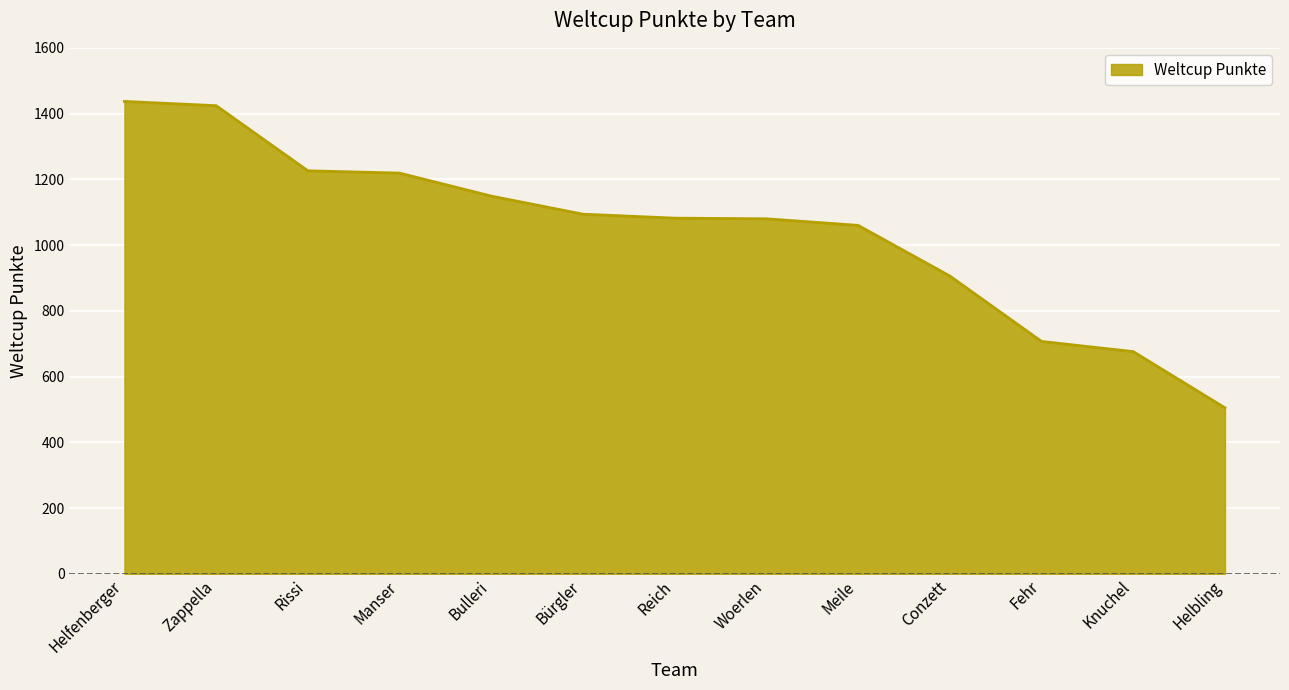

Approximately how many times larger is the value at Knuchel compared to Conzett?

0.7